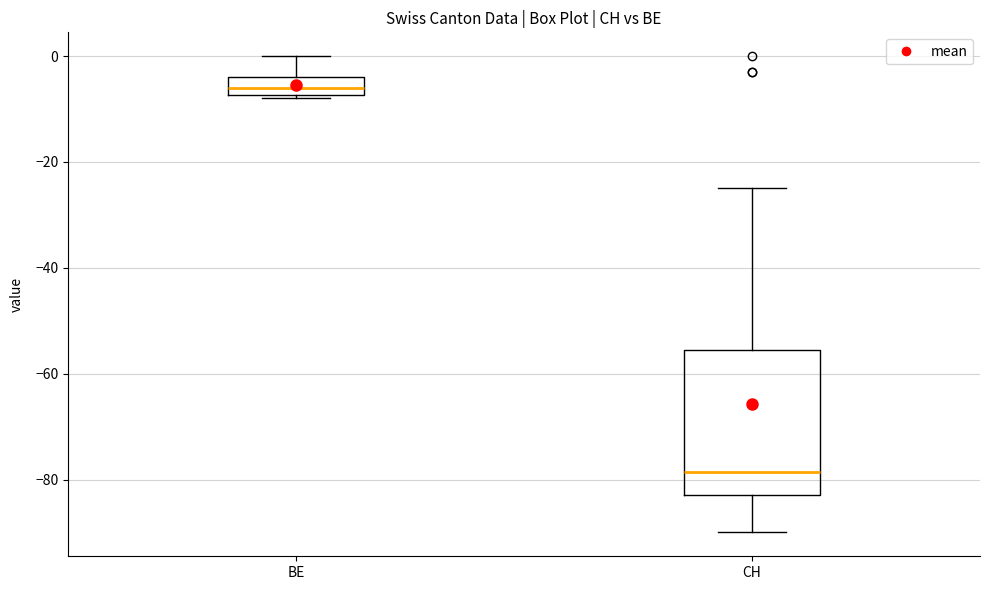

Reading left to right, transcribe this box plot: for each box, give where its median line is, the range the box spans, and where its two whiskers end, as read against the y-axis. The values are not printed on the chart, so give them approximately, as read against the axis.

BE: median -6, box -8 to -4, whiskers -8 (just below the box's lower edge) to 0
CH: median -78, box -82 to -56, whiskers -90 to -24